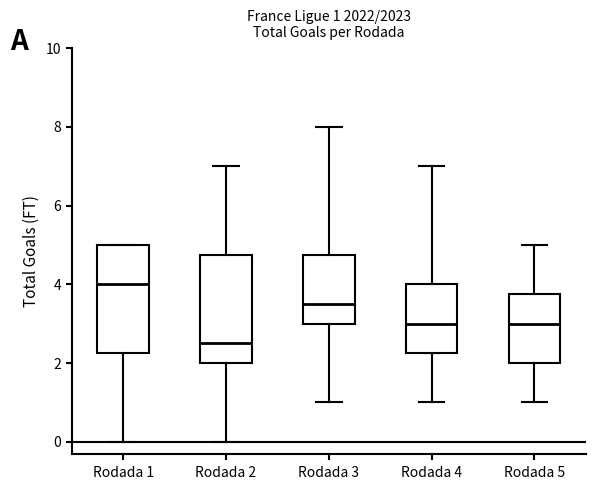

Which box has the highest median line?

Rodada 1